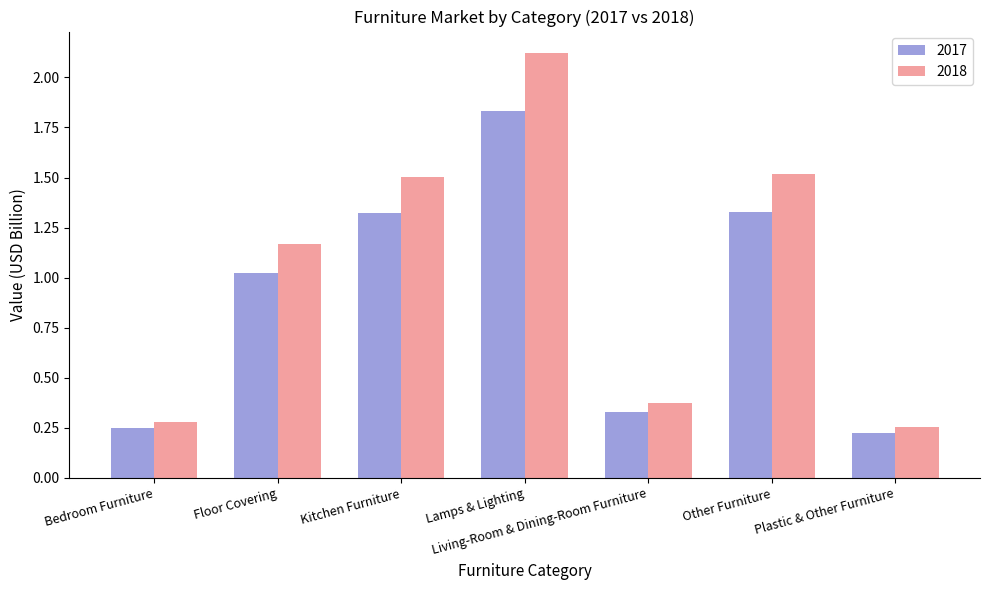

Which label corresponds to the smallest value in the chart?

Plastic & Other Furniture